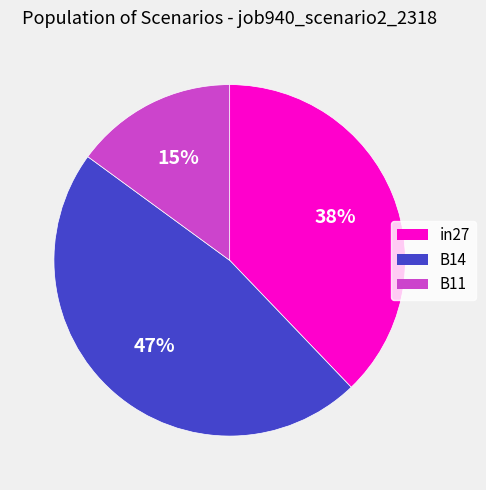

Between B14 and B11, which is larger?

B14